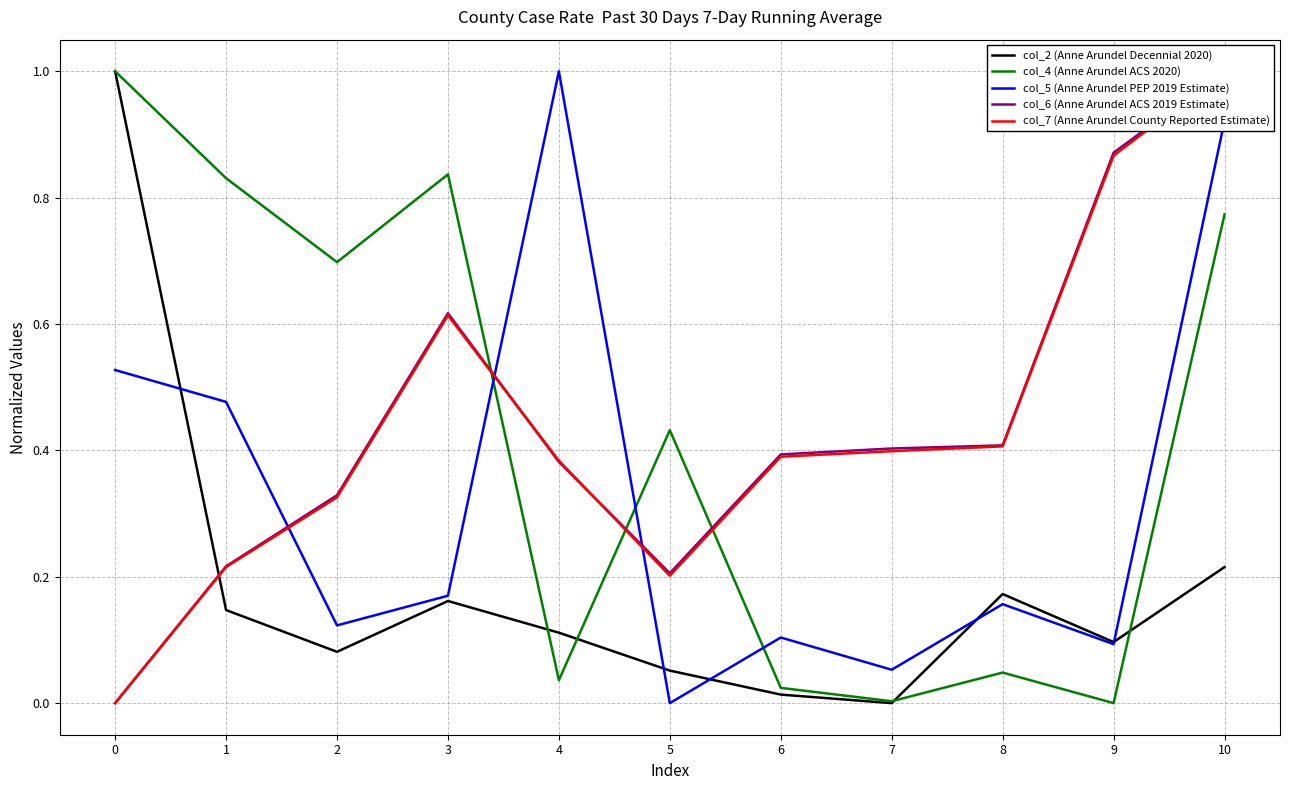

Reading right to left, list all the values displayed in this chart.

col_2 (Anne Arundel Decennial 2020): 10=0.2	9=0.1	8=0.2	7=0.0	6=0.0	5=0.1	4=0.1	3=0.2	2=0.1	1=0.1	0=1.0
col_4 (Anne Arundel ACS 2020): 10=0.8	9=0.0	8=0.0	7=0.0	6=0.0	5=0.4	4=0.0	3=0.8	2=0.7	1=0.8	0=1.0
col_5 (Anne Arundel PEP 2019 Estimate): 10=0.9	9=0.1	8=0.2	7=0.1	6=0.1	5=0.0	4=1.0	3=0.2	2=0.1	1=0.5	0=0.5
col_6 (Anne Arundel ACS 2019 Estimate): 10=1.0	9=0.9	8=0.4	7=0.4	6=0.4	5=0.2	4=0.4	3=0.6	2=0.3	1=0.2	0=0.0
col_7 (Anne Arundel County Reported Estimate): 10=1.0	9=0.9	8=0.4	7=0.4	6=0.4	5=0.2	4=0.4	3=0.6	2=0.3	1=0.2	0=0.0